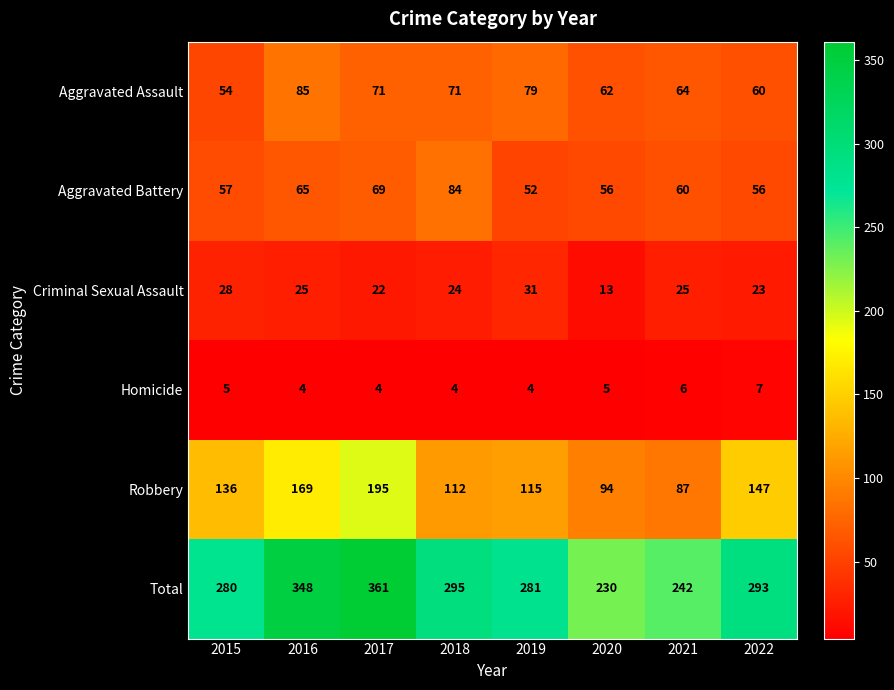

The value of Robbery at 2019 is 187. True or false?

False